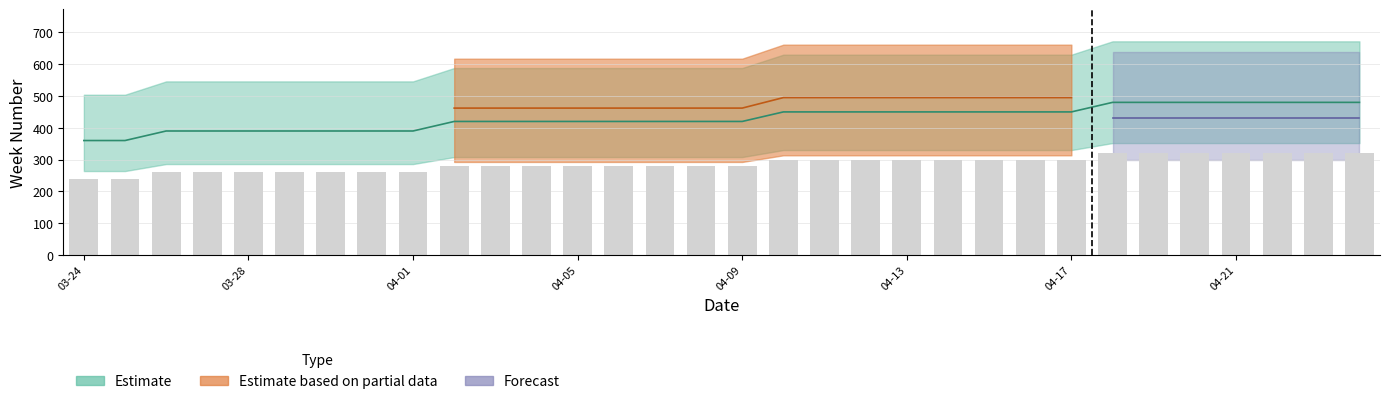

Which has a higher value, 14 or 16?

16